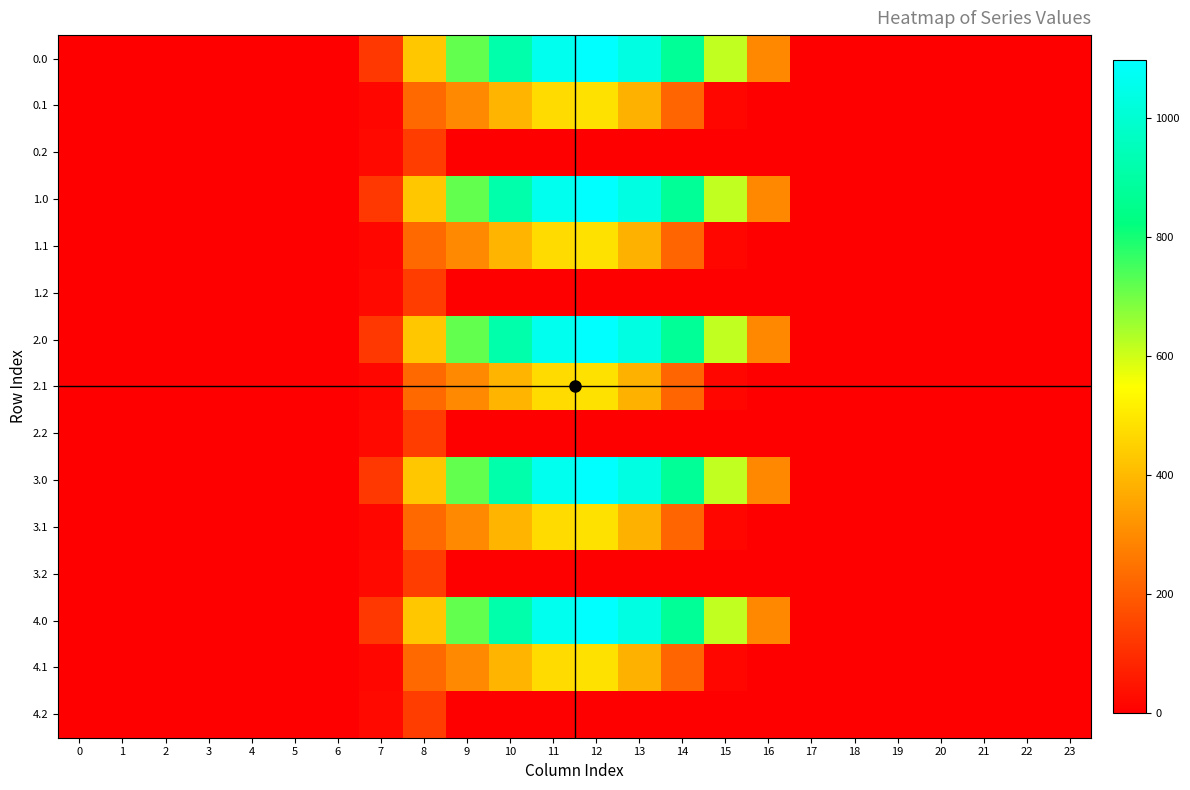

What is the total value across all series at 7?

803.6